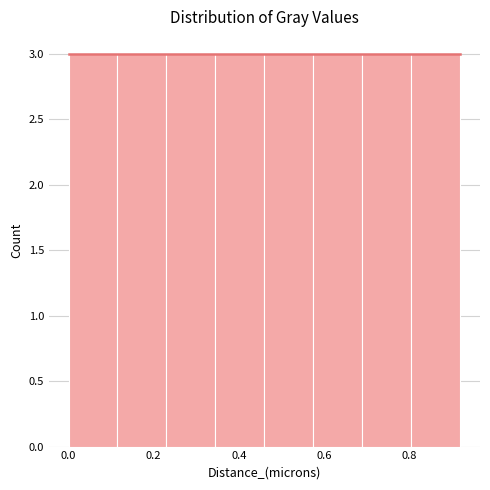

Reading left to right, list every bar in this chart as the range it spans on the x-axis followed by its height. Neither the bar edges nor the heights are printed on the chart, so give them approximately, as read against the axes.

0.000 to 0.115: 3
0.115 to 0.230: 3
0.230 to 0.345: 3
0.345 to 0.460: 3
0.460 to 0.575: 3
0.575 to 0.690: 3
0.690 to 0.805: 3
0.805 to 0.920: 3